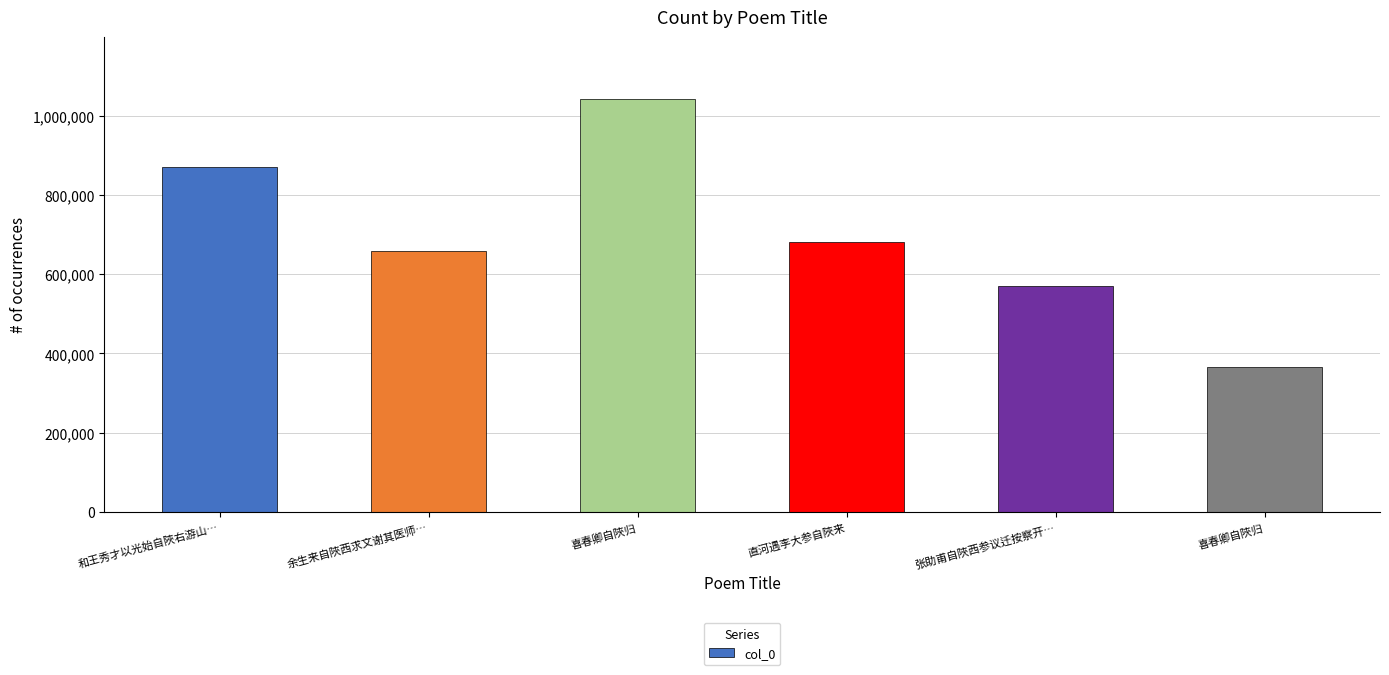

Count the number of data series in this chart.

1